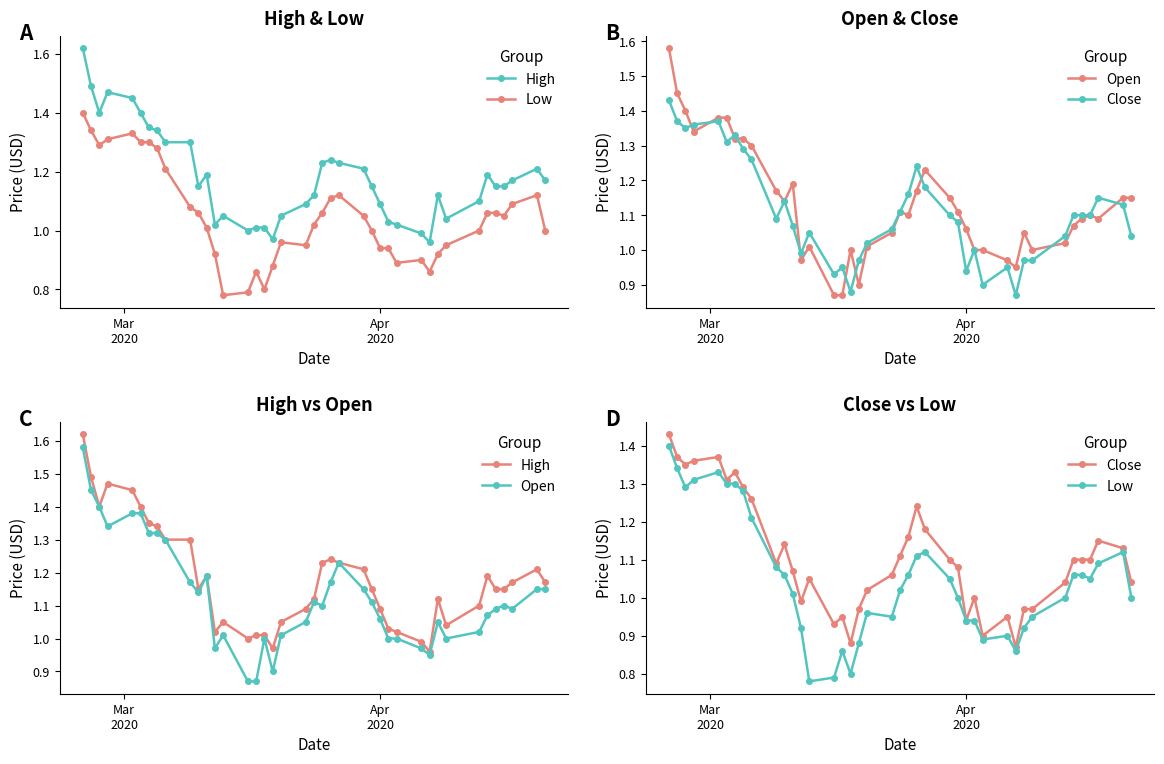

True or false: High and Open intersect in this chart.

False